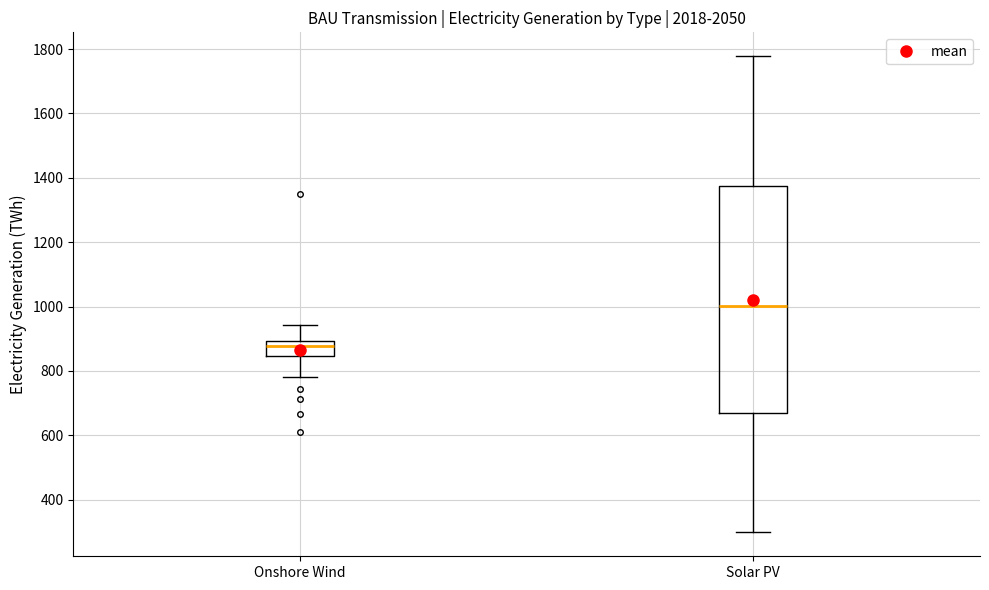

Where is the upper edge of the box for Solar PV on the y-axis? The values are not printed on the chart, so give them approximately, as read against the axis.

1380